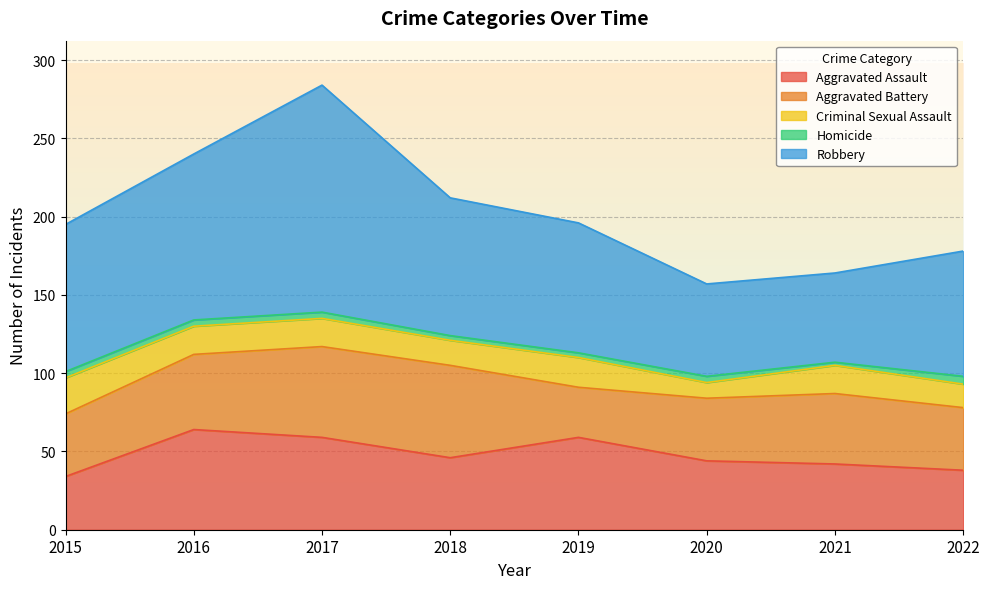

What are all the series names shown in the legend?

Aggravated Assault, Aggravated Battery, Criminal Sexual Assault, Homicide, Robbery